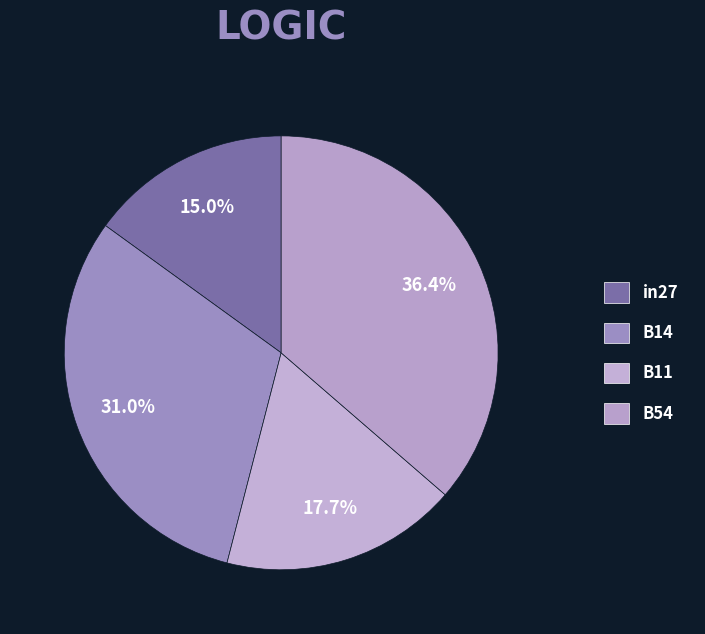

What portion of the pie excludes in27?

85.0%